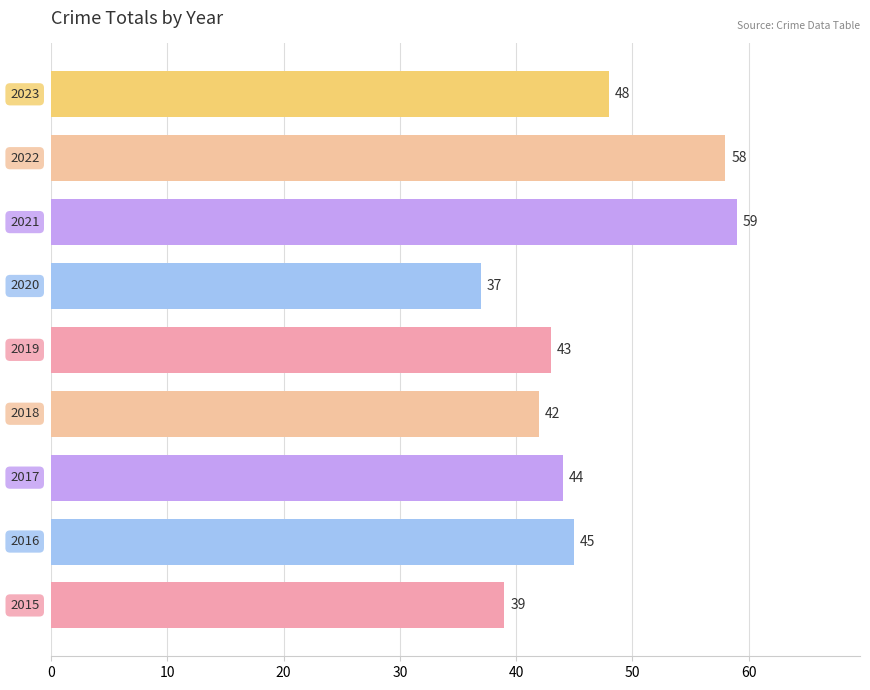

What is the minimum value shown in the chart?

37